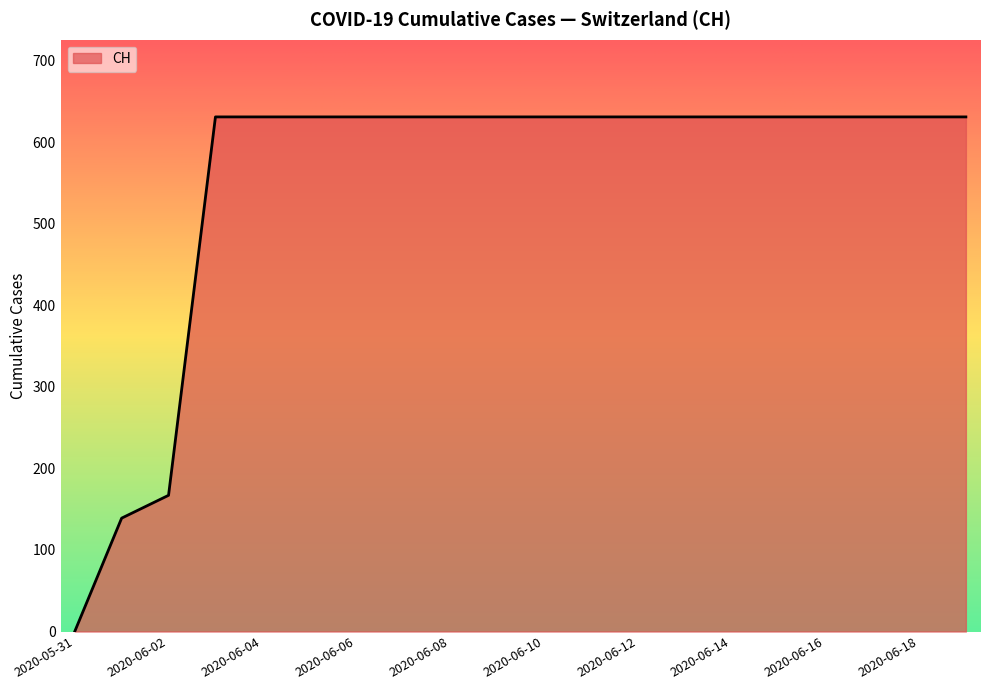

What is the maximum value shown in the chart?

631